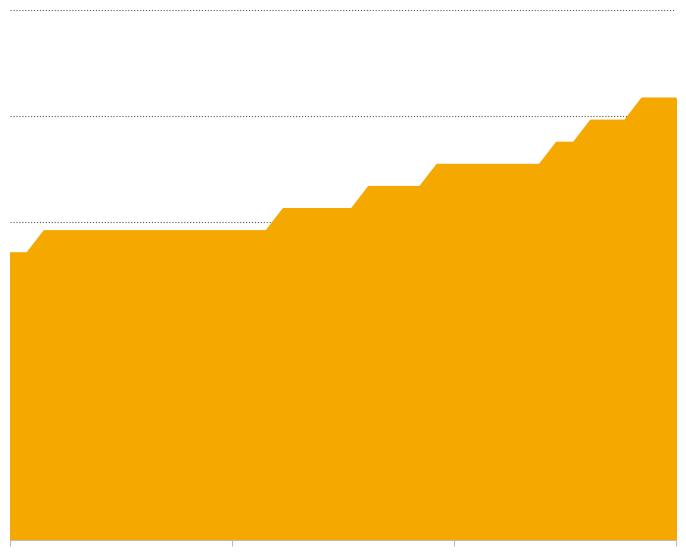

Does the chart display data point markers on the line(s)?

No